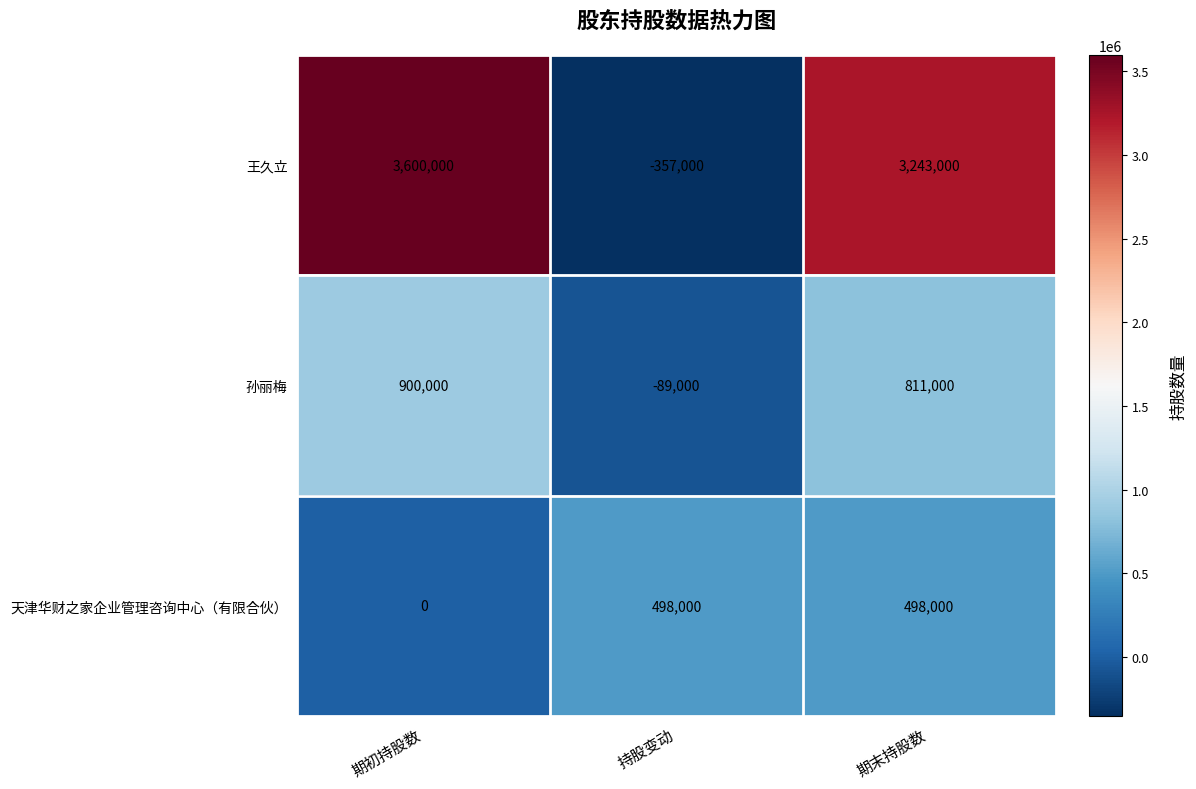

How many negative values does the 孙丽梅 series have?

1